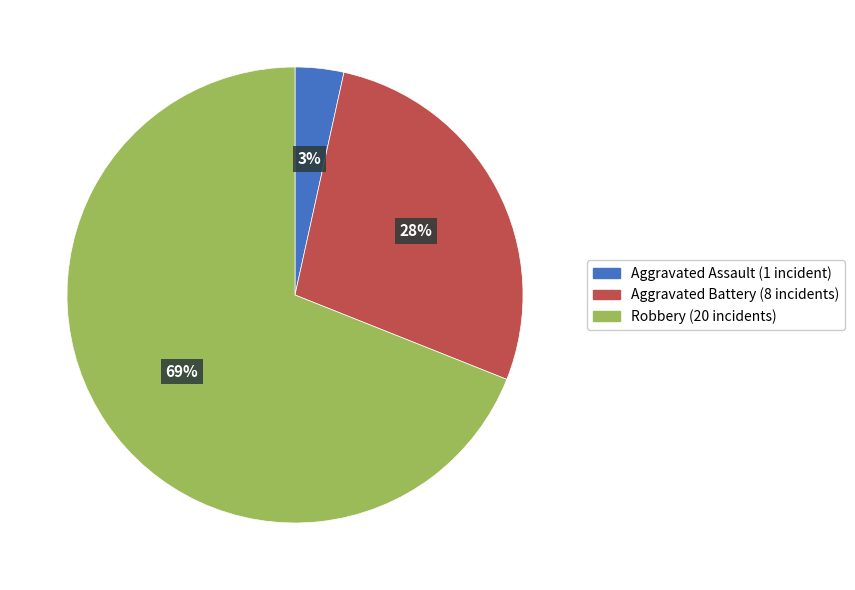

The Aggravated Battery slice represents 28% of the pie. True or false?

True